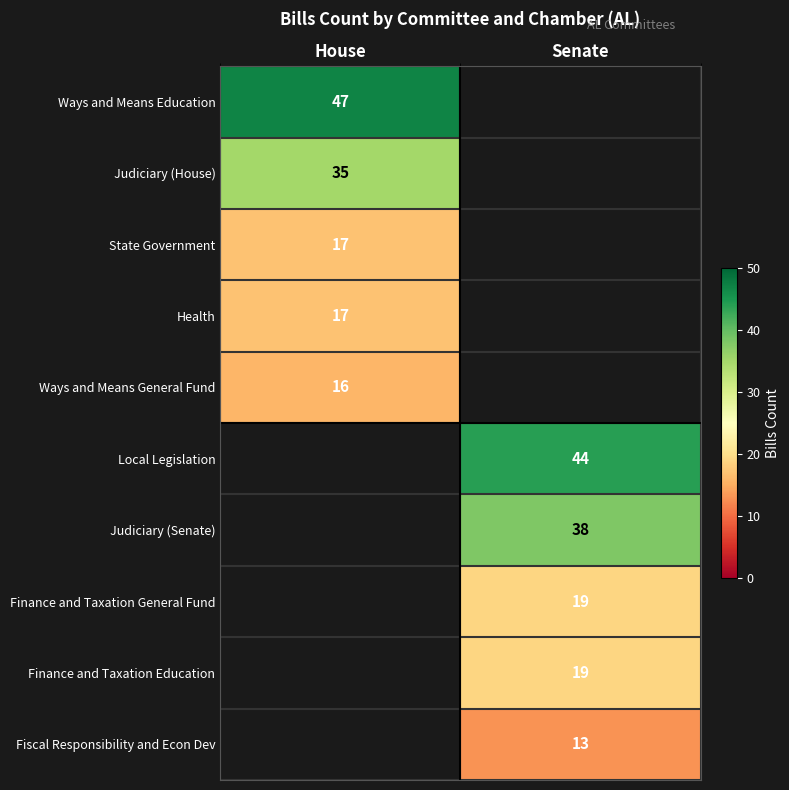

Is the value of Ways and Means Education at House greater than the value of Finance and Taxation General Fund at Senate?

Yes